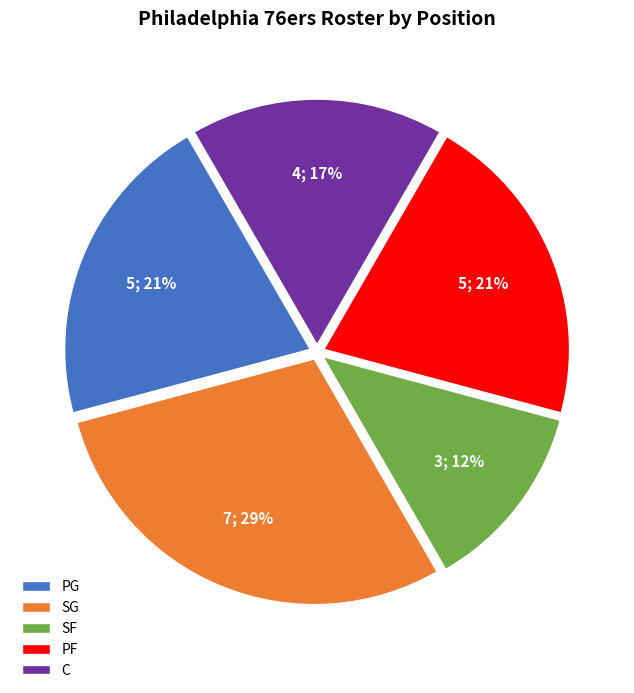

To the nearest percent, what portion does PF represent?

21%